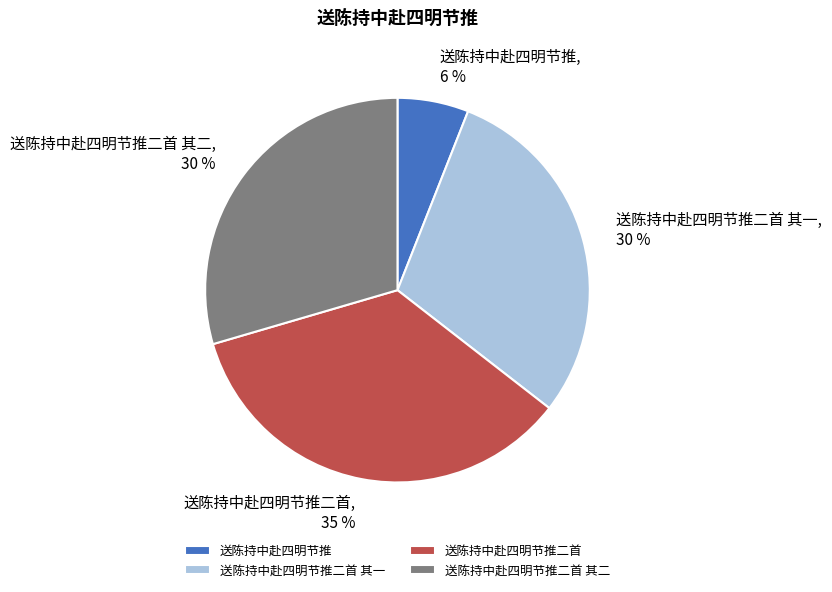

What percentage is the 送陈持中赴四明节推二首 slice, to the nearest percent?

35%